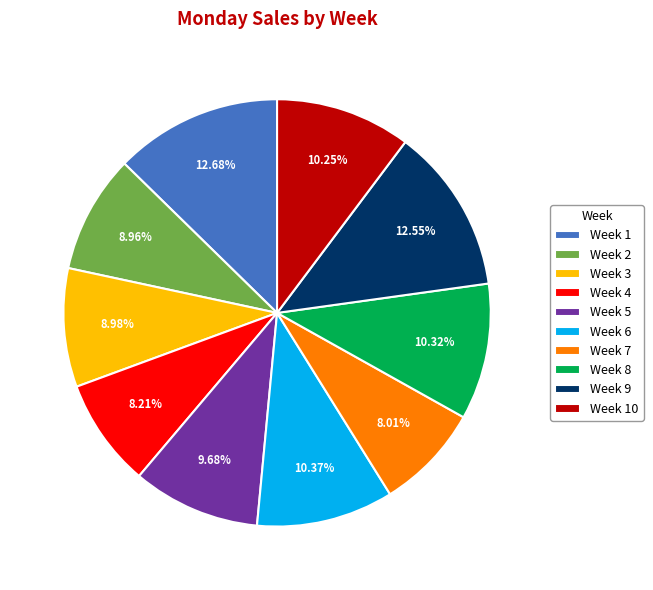

Approximately how many times larger is the value at Week 10 compared to Week 2?

1.1